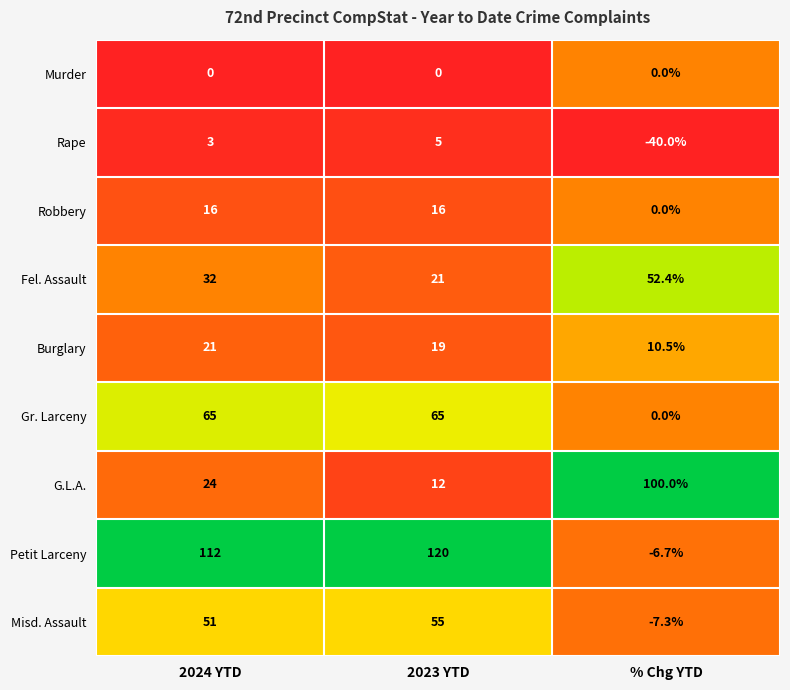

List the series in order of their peak value, lowest first.

Murder, Rape, Robbery, Burglary, Fel. Assault, Misd. Assault, Gr. Larceny, G.L.A., Petit Larceny